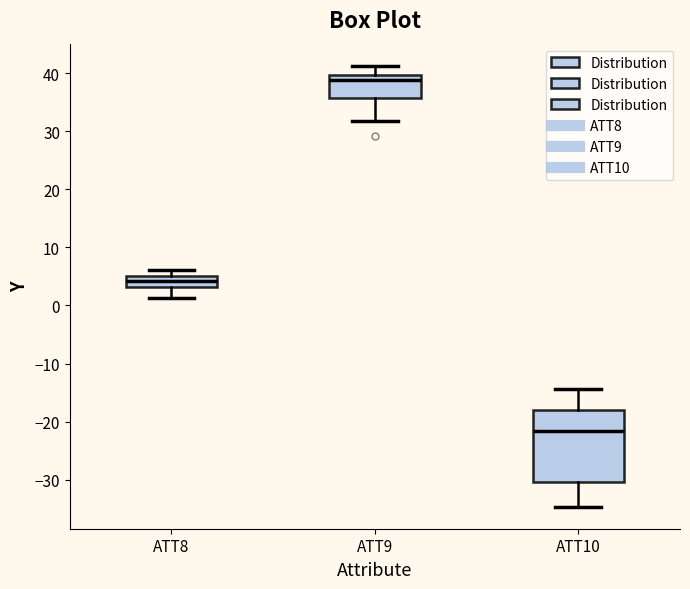

Which box has the highest median line?

ATT9